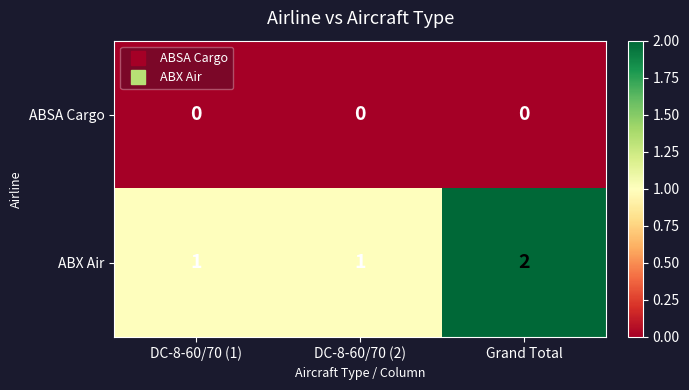

How many categories are shown in the chart?

3